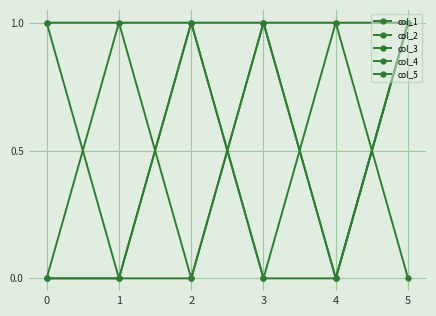

How many distinct data groups are displayed?

5